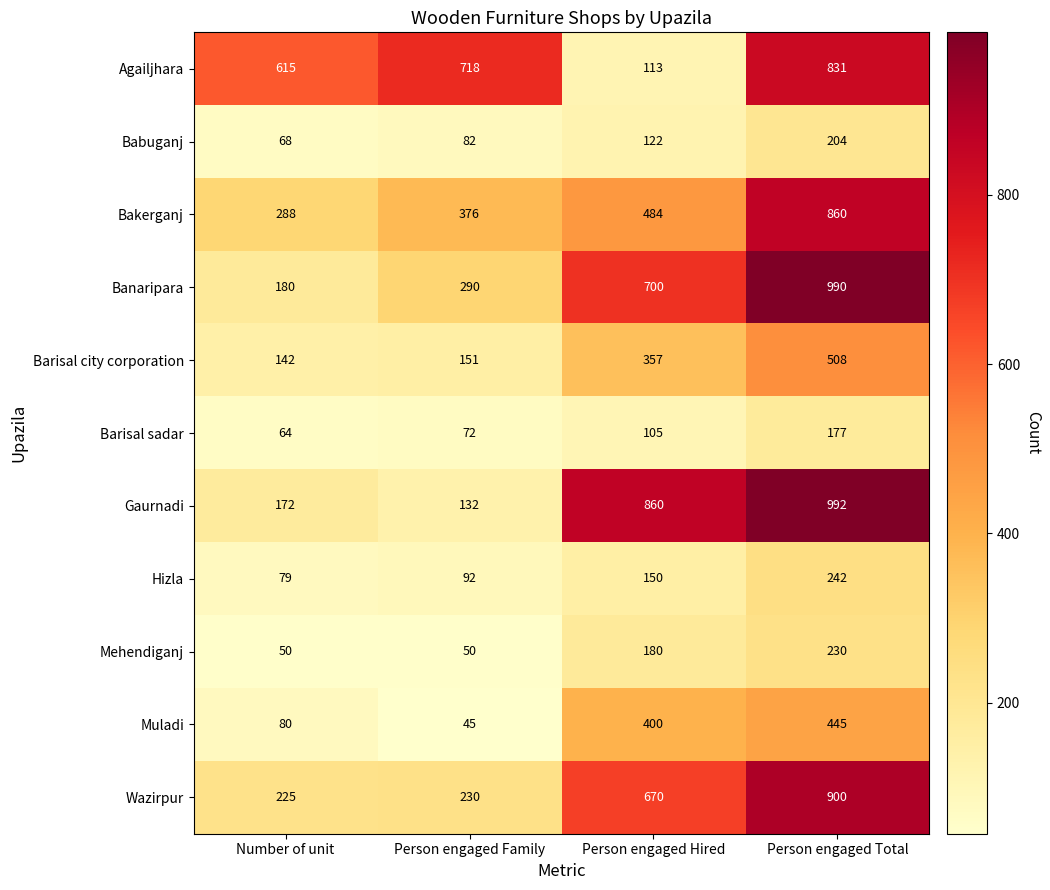

At which category is the sum across all series the highest?

Person engaged Total